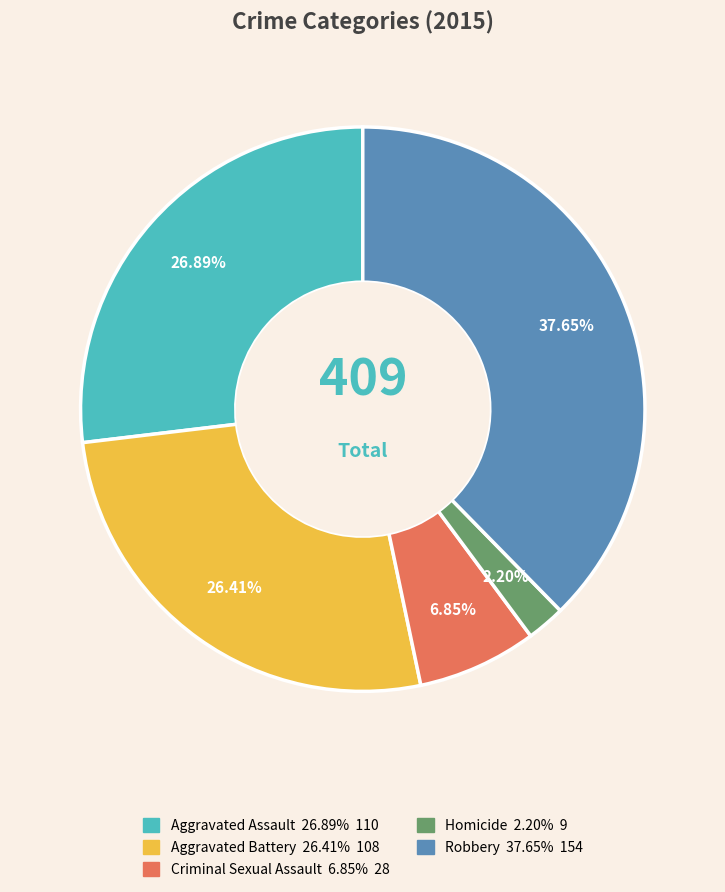

What percentage is NOT represented by Aggravated Battery?

73.6%